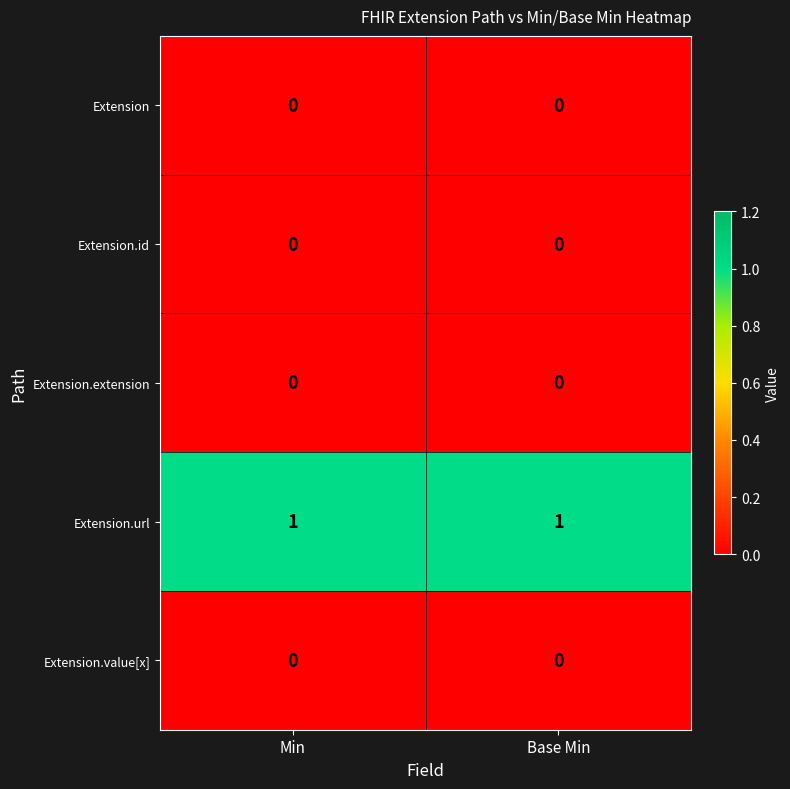

The Extension.value[x] series shows 0 at Base Min. True or false?

True